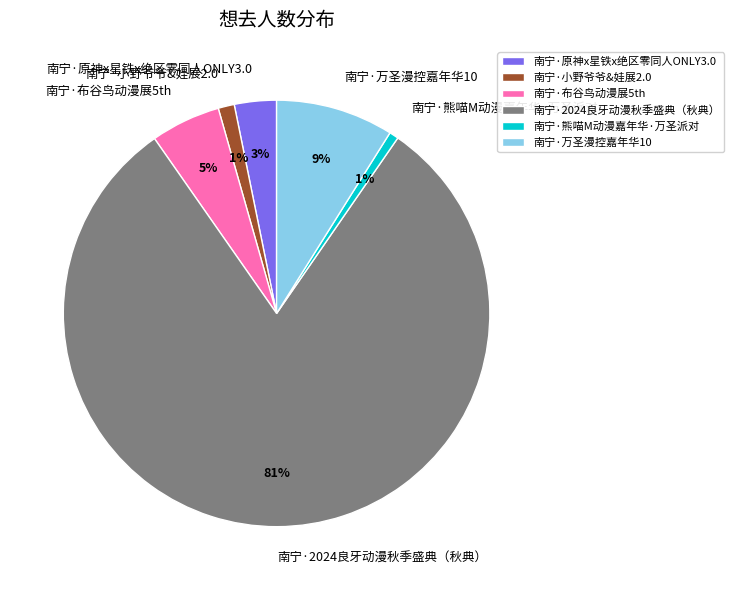

To the nearest percent, what is the difference between the largest and smallest slice percentages?

80%